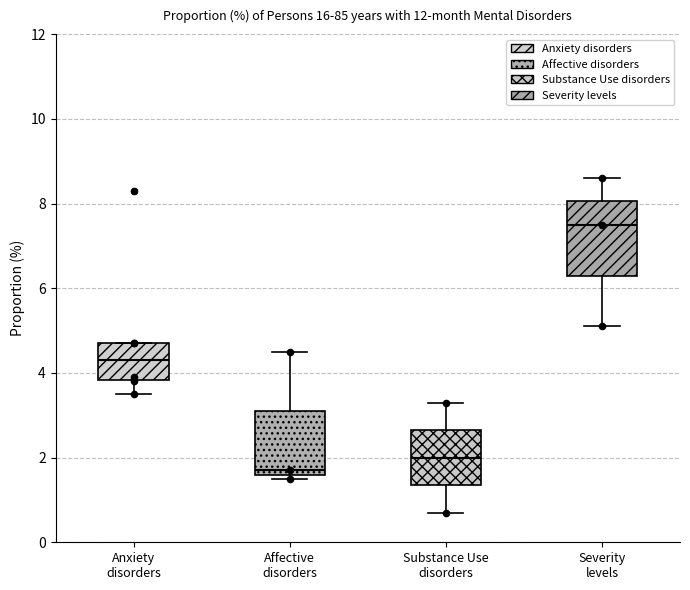

Reading left to right, read every box against the y-axis: the position of its median line, the range the box covers, and the ends of its whiskers. The values are not printed on the chart, so give them approximately, as read against the axis.

Anxiety disorders: median 4.4, box 3.8 to 4.8, whiskers 3.6 to 4.8
Affective disorders: median 1.8, box 1.6 to 3.2, whiskers 1.6 (just below the box's lower edge) to 4.6
Substance Use disorders: median 2.0, box 1.4 to 2.6, whiskers 0.8 to 3.4
Severity levels: median 7.6, box 6.4 to 8.0, whiskers 5.2 to 8.6